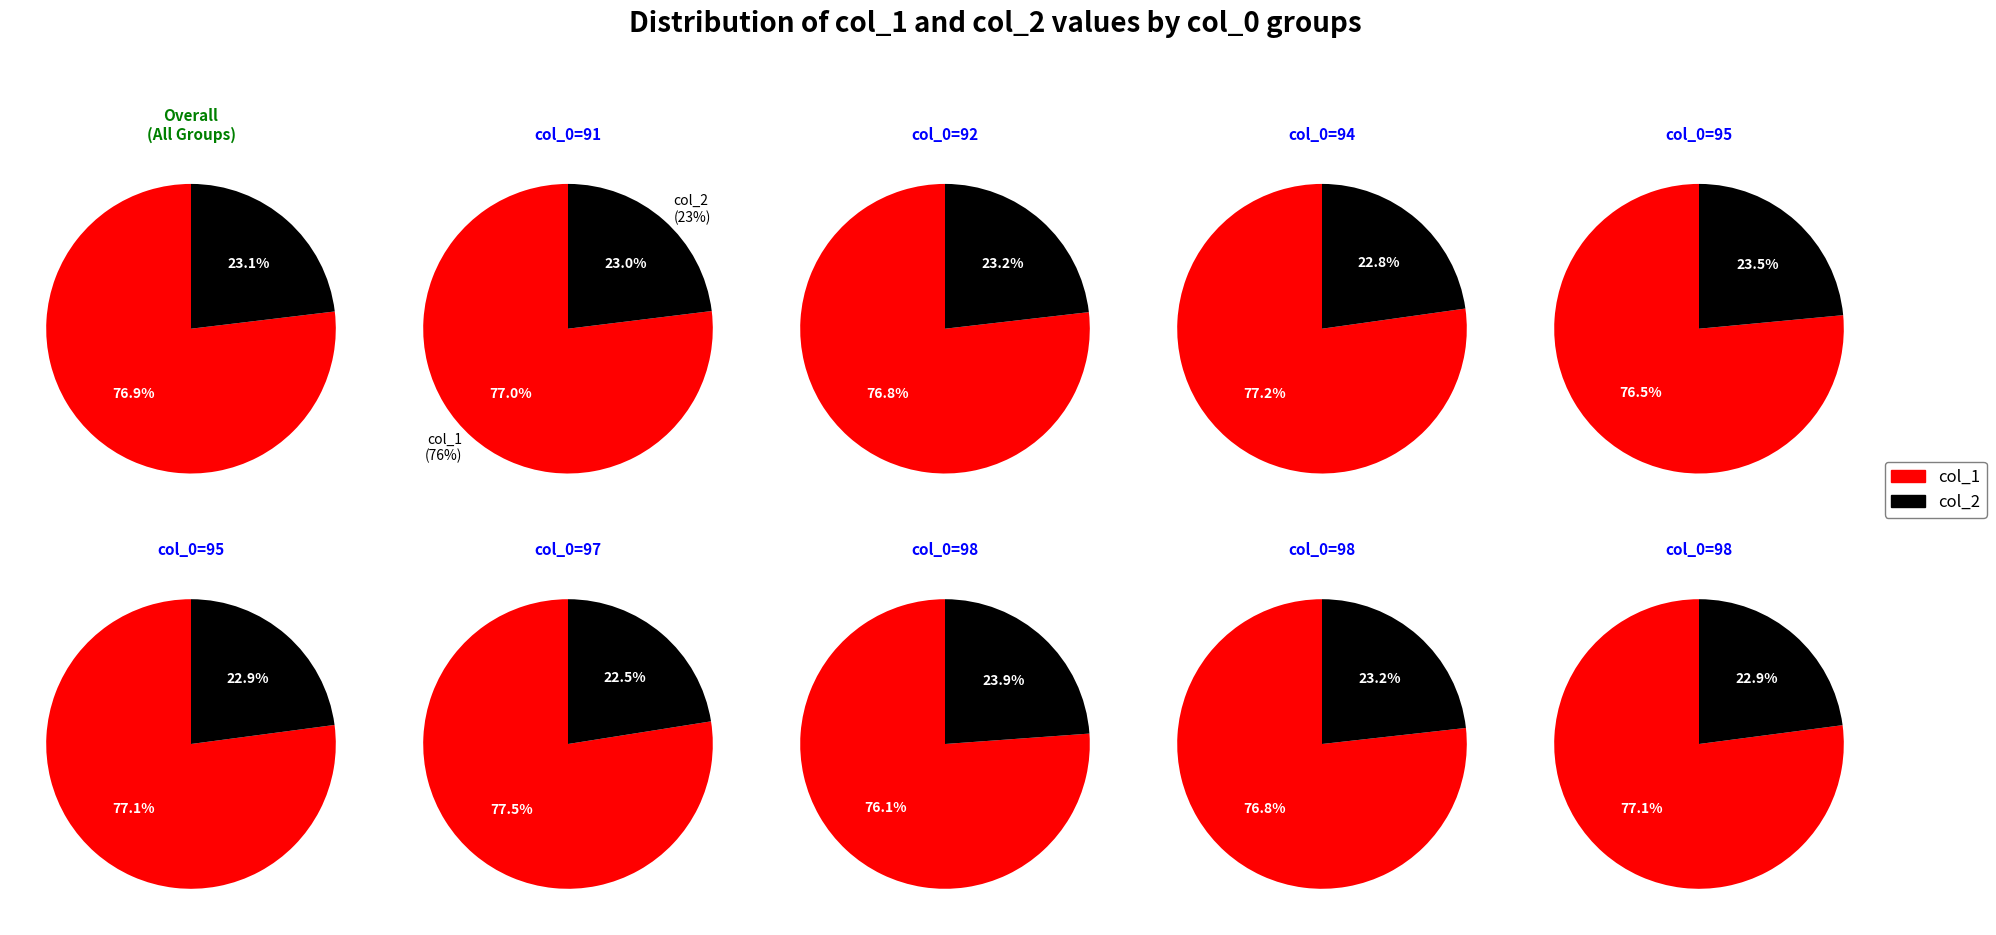

To the nearest percent, what portion does 94 represent?

11%